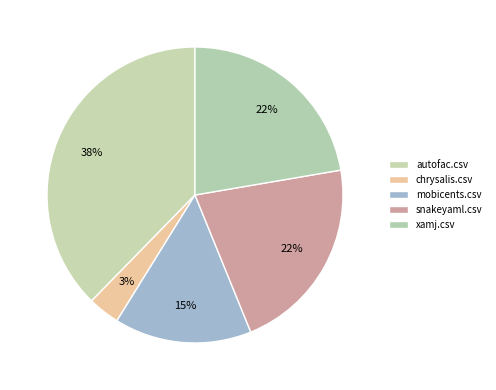

How many segments does this pie chart have?

5